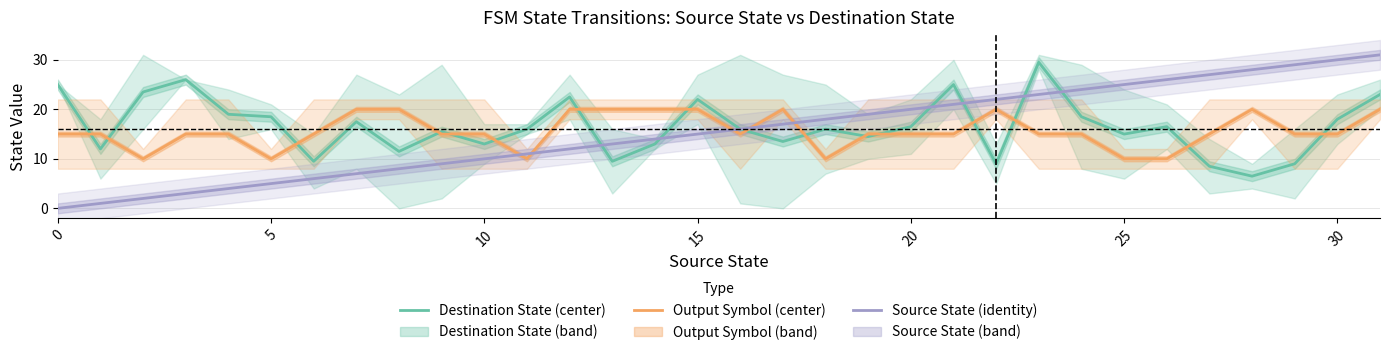

Does the chart have visible grid lines?

Yes